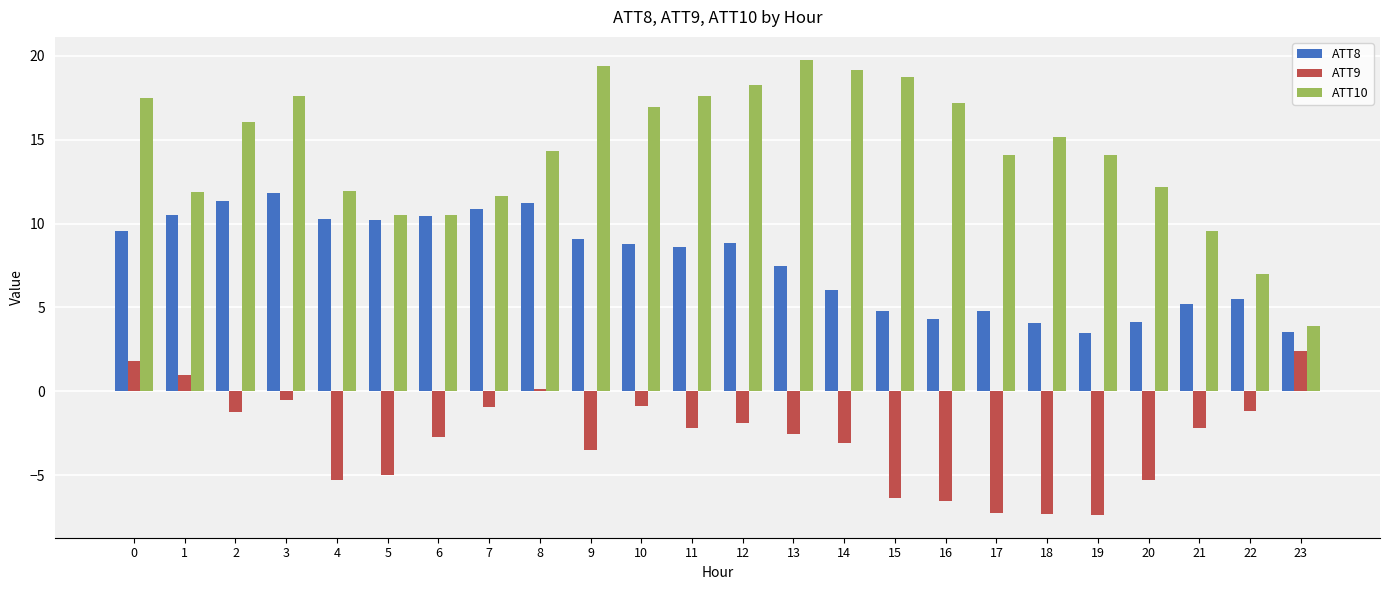

Is the value of ATT9 at 10 greater than the value of ATT10 at 6?

No